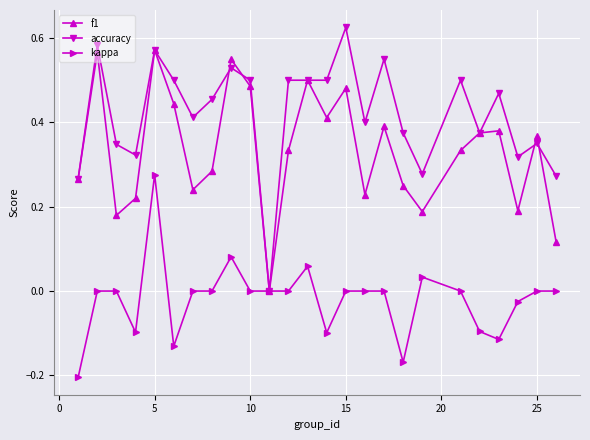

Rank the series by their maximum value, from lowest to highest.

kappa, f1, accuracy